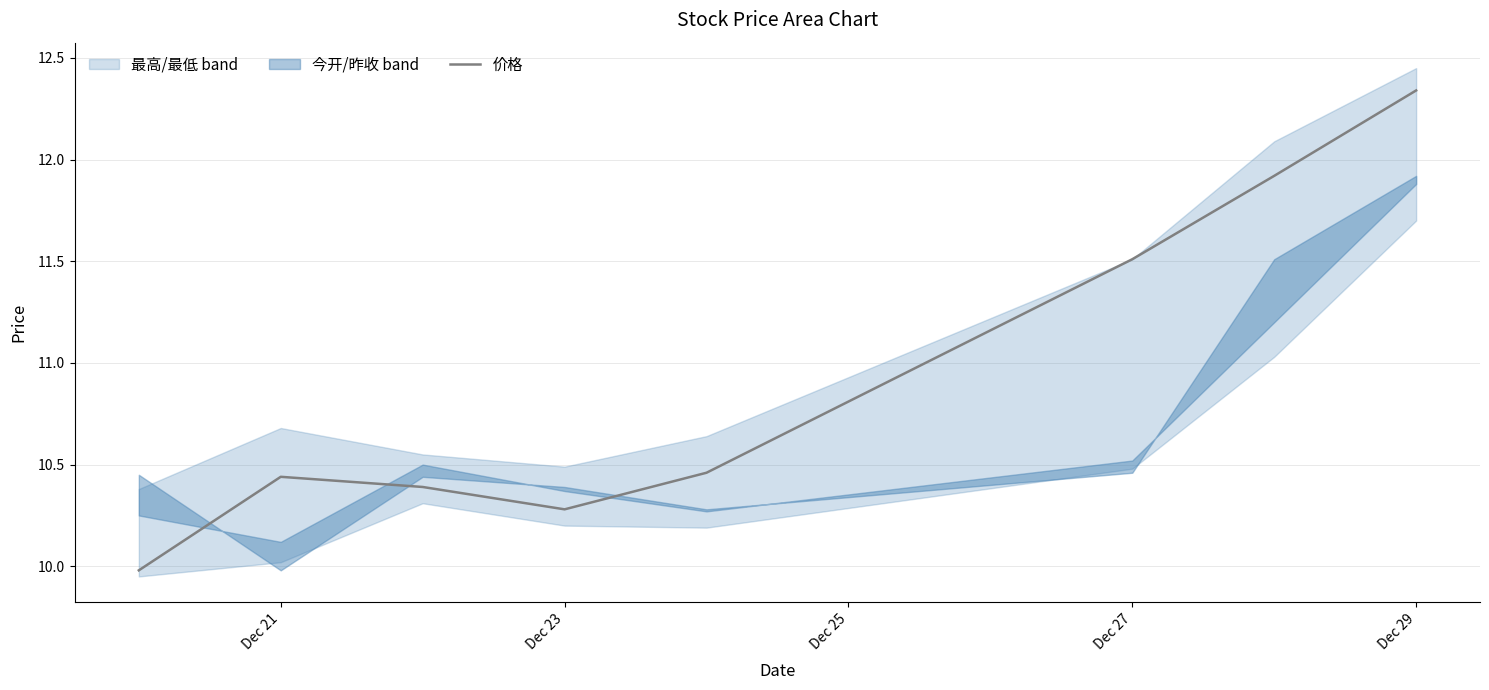

The 价格 series shows 16.0 at Dec 21. True or false?

False